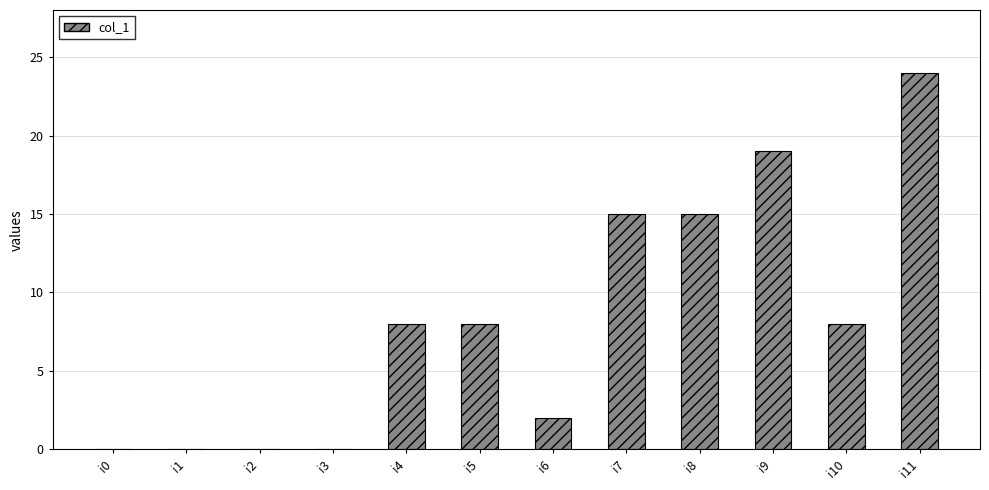

Is it true that the value at i1 is -12?

False